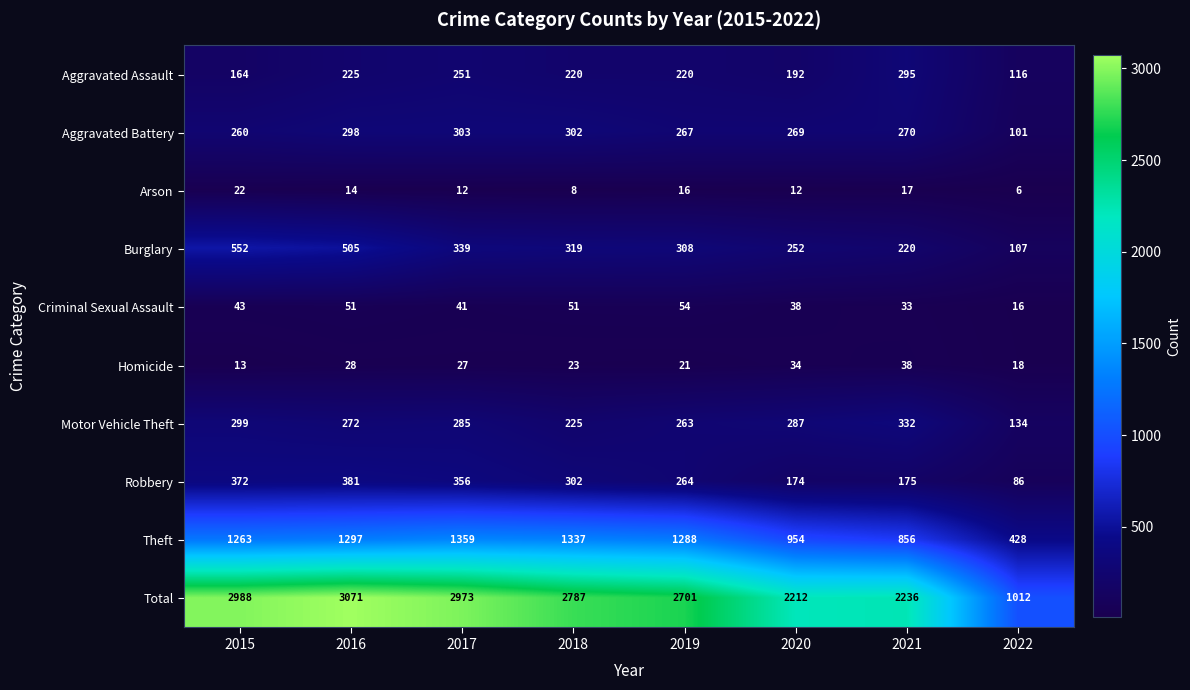

What is the sum of all Homicide values?

202